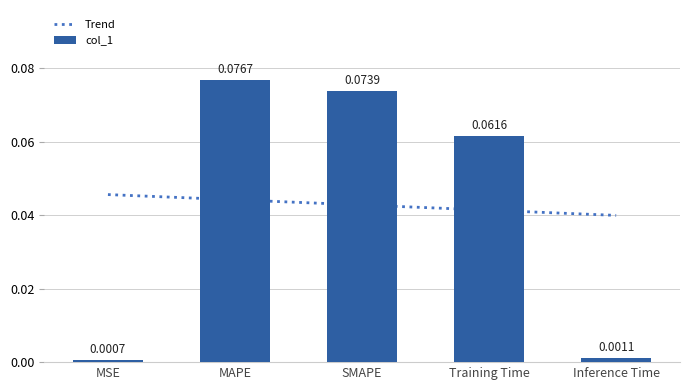

Between MAPE and Inference Time, which is larger?

MAPE